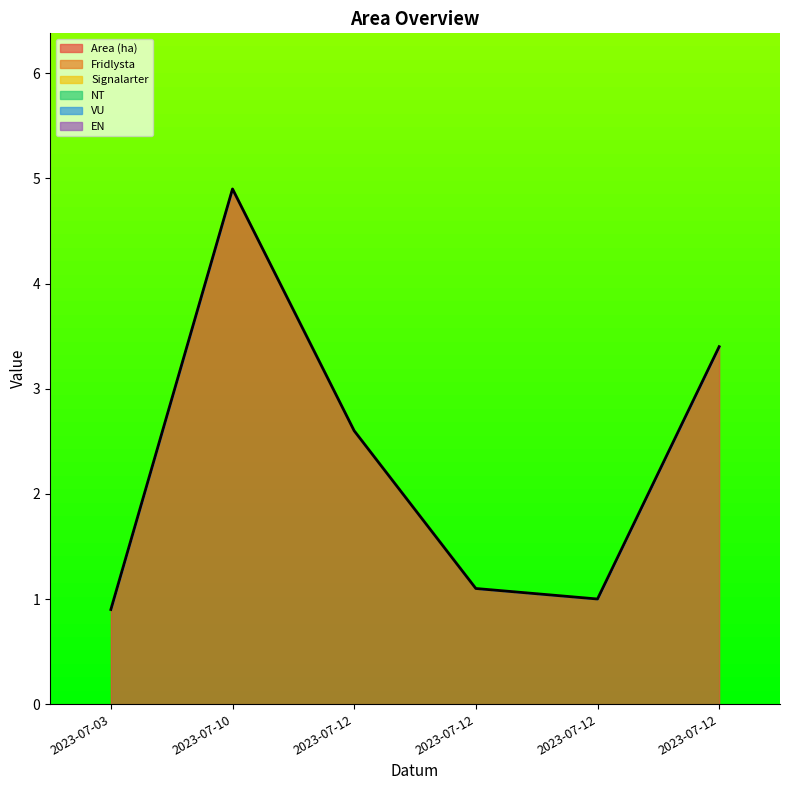

At how many categories does at least one series exceed 2?

3